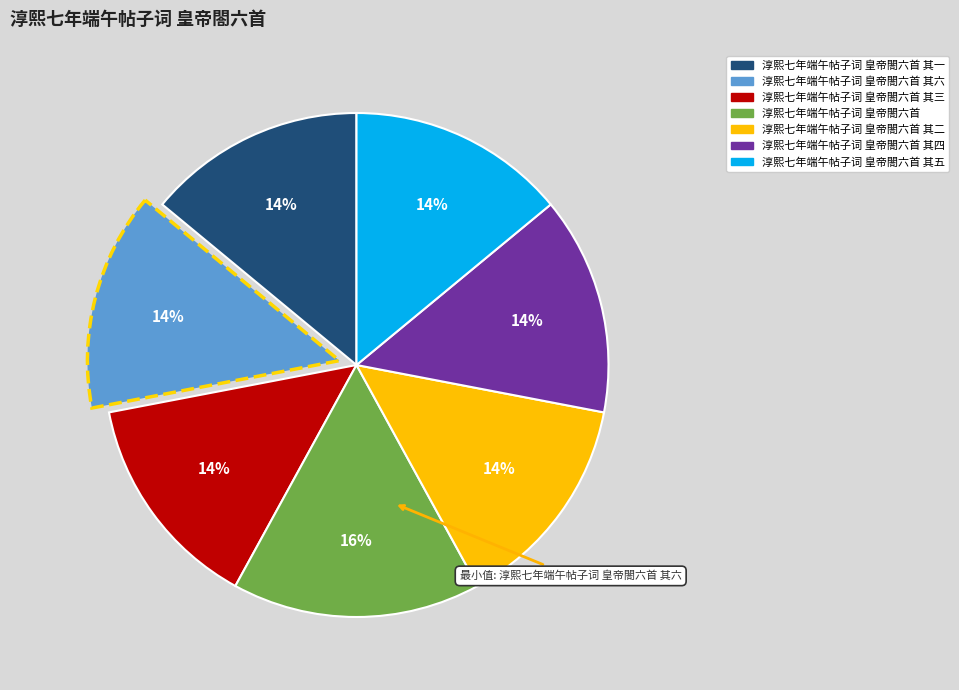

Count the number of slices in the pie.

7